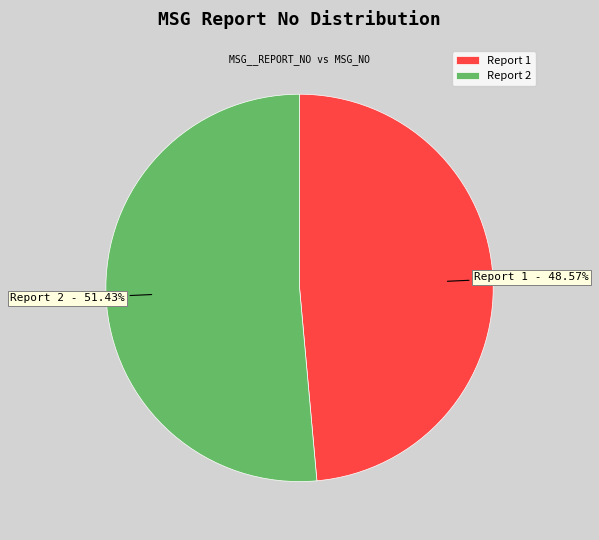

Is the sum of Report 1 and Report 2 greater than half?

Yes